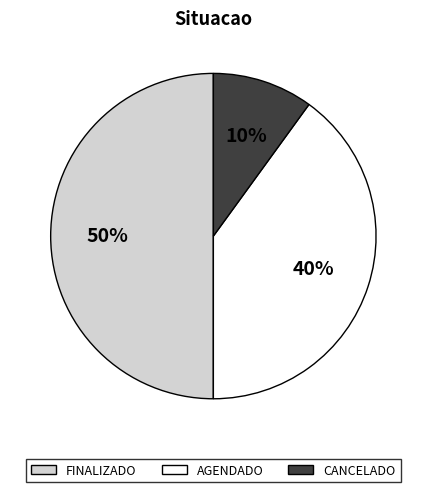

Is CANCELADO the majority of the pie?

No